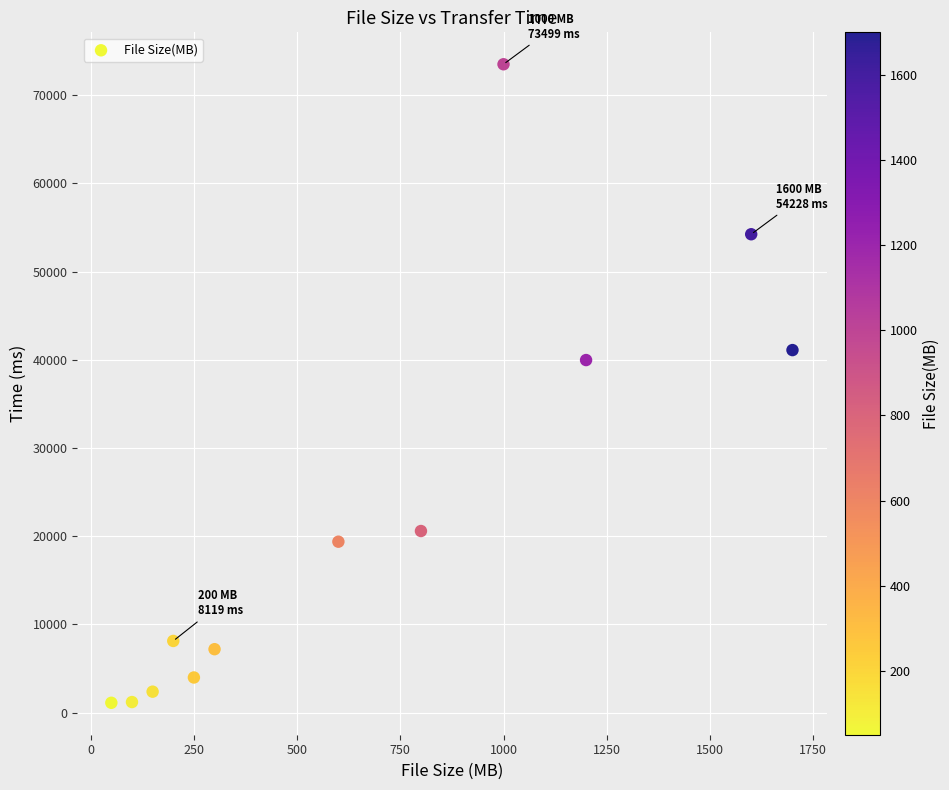

What Y value in the scatter plot is closest to 37303?

39963.9